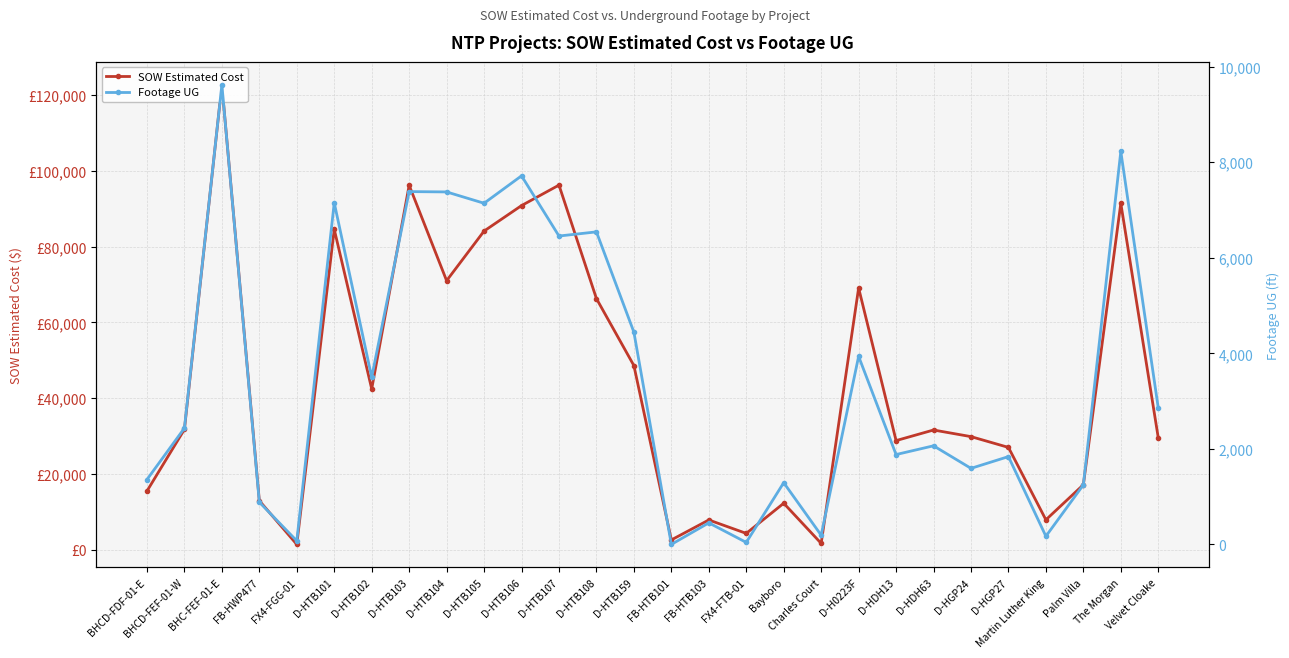

Which series has the largest total across all categories?

SOW Estimated Cost